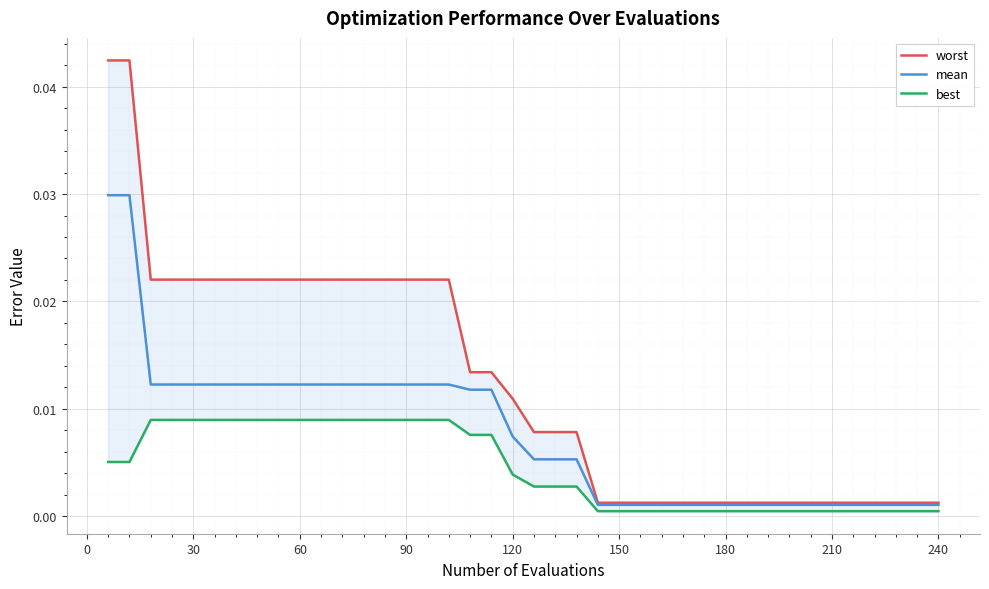

True or false: mean and worst intersect in this chart.

False